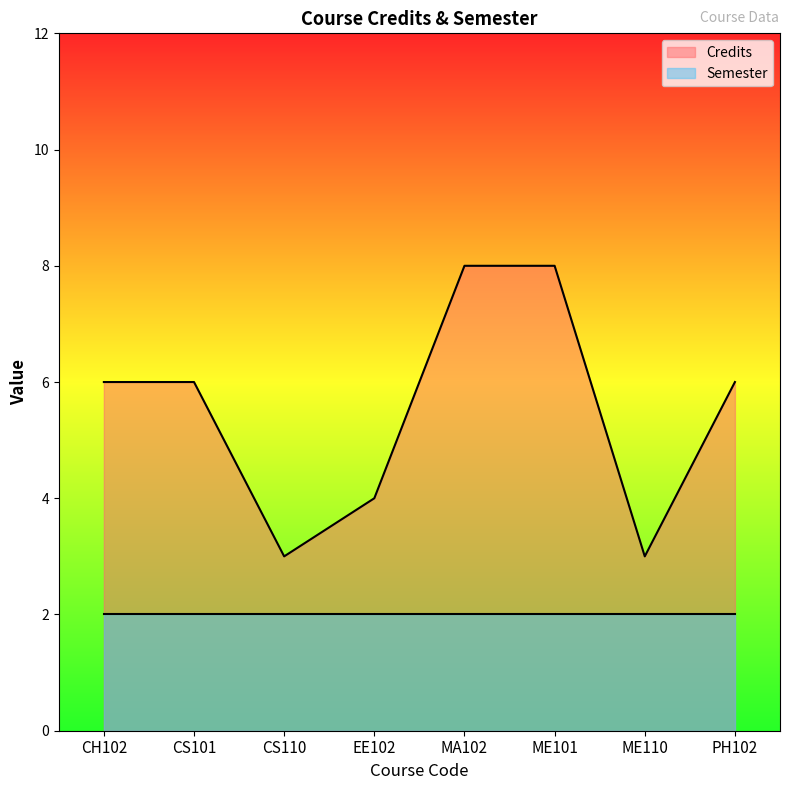

How many values exceed 6?

2